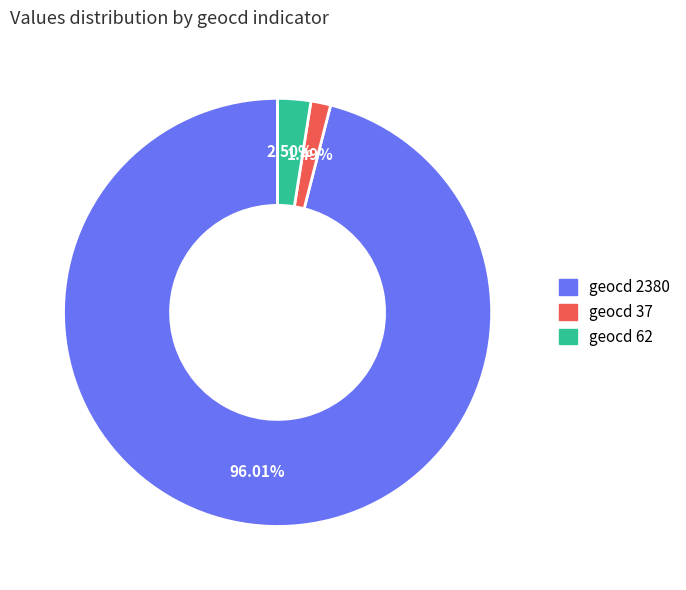

How many slices are in this pie chart?

3